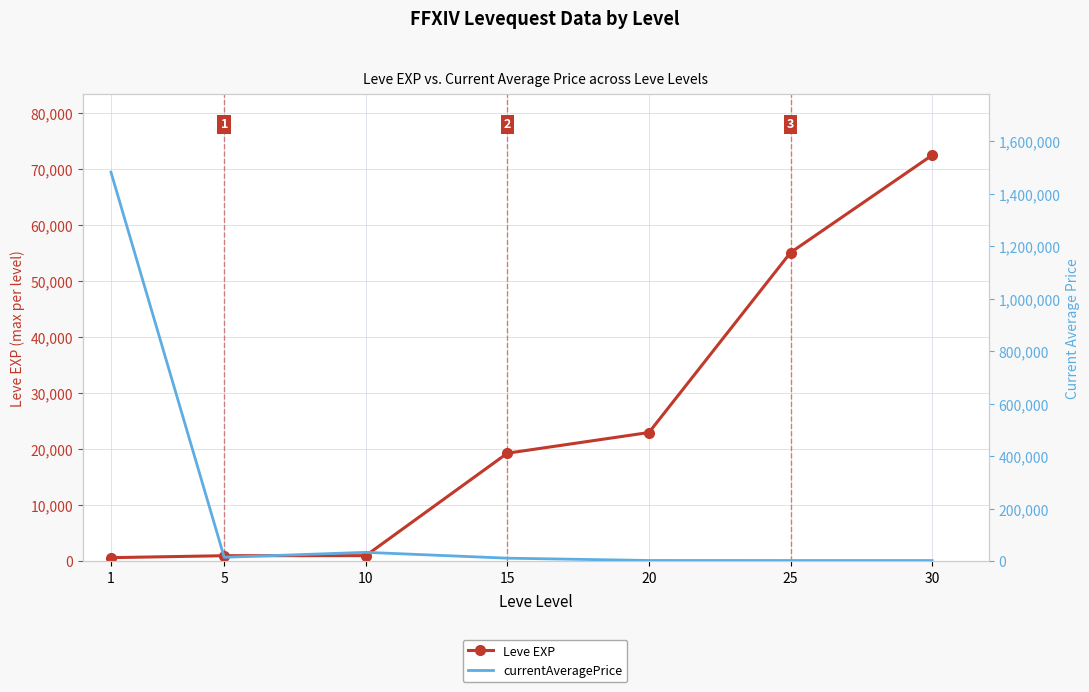

The value of currentAveragePrice at 20 is 2754.7. True or false?

True